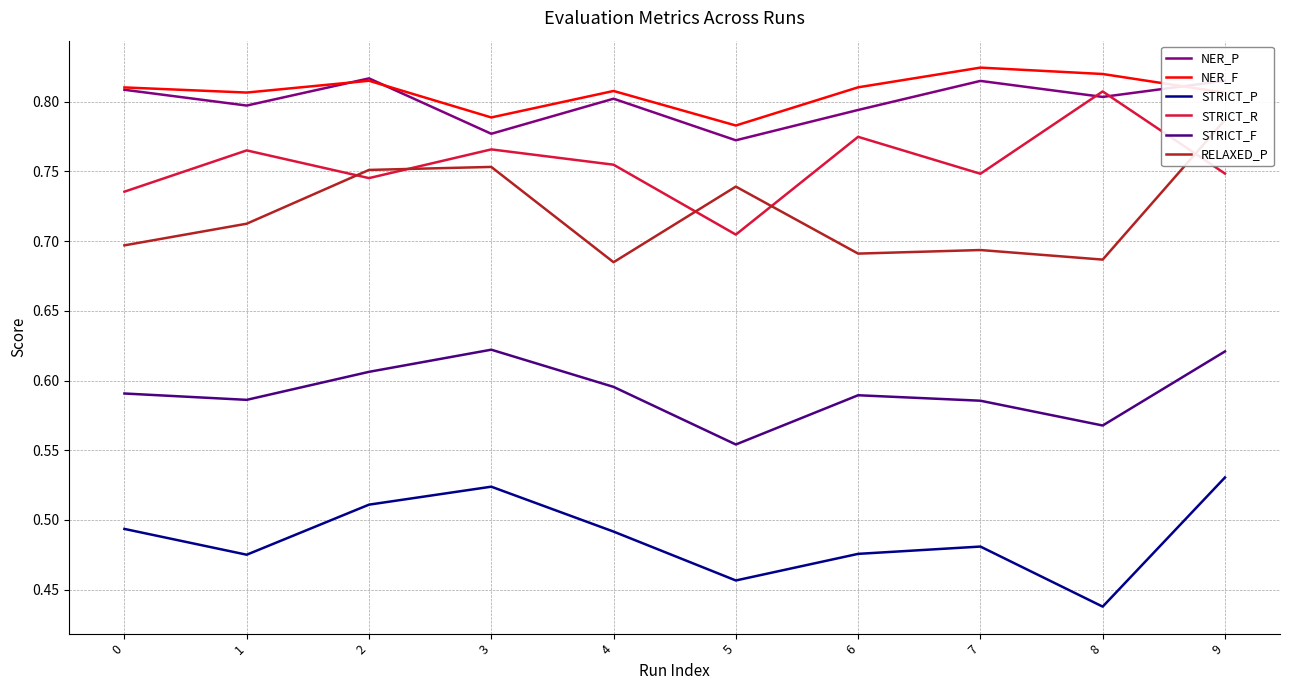

How many lines are shown in the chart?

6